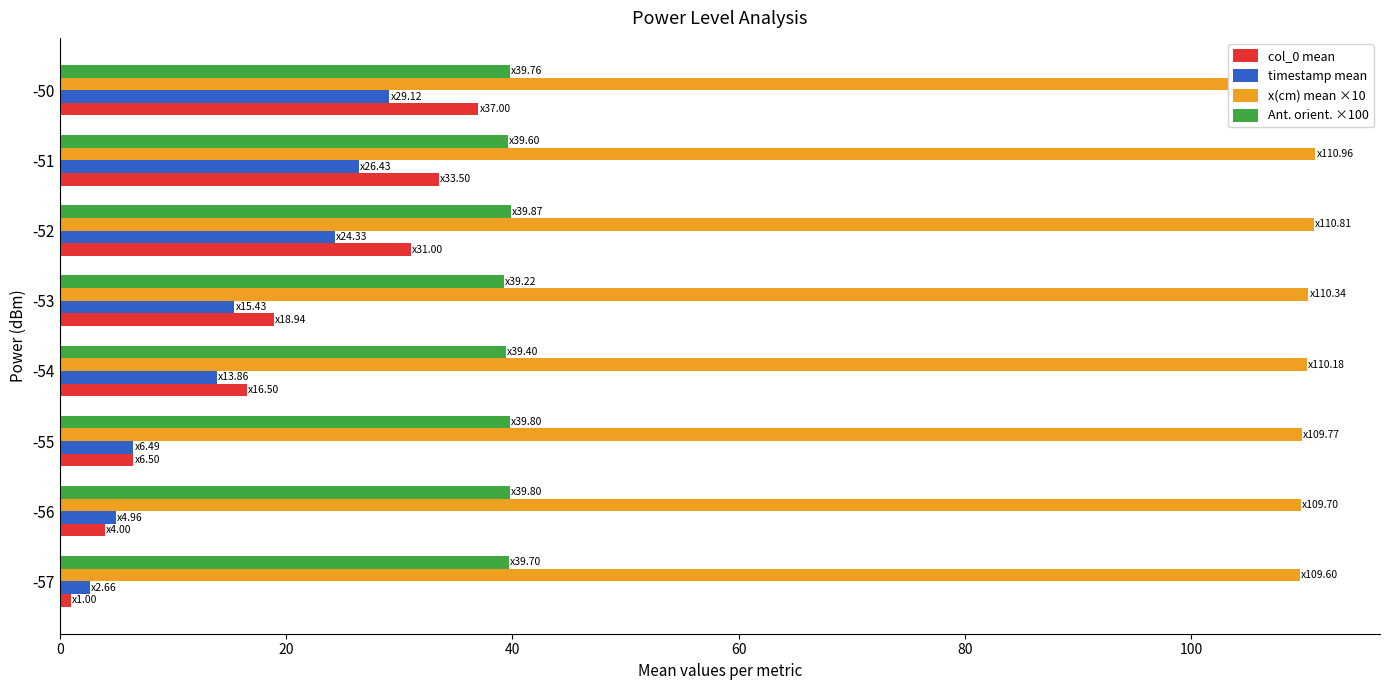

What is the sum of all x(cm) mean ×10 values?

882.5